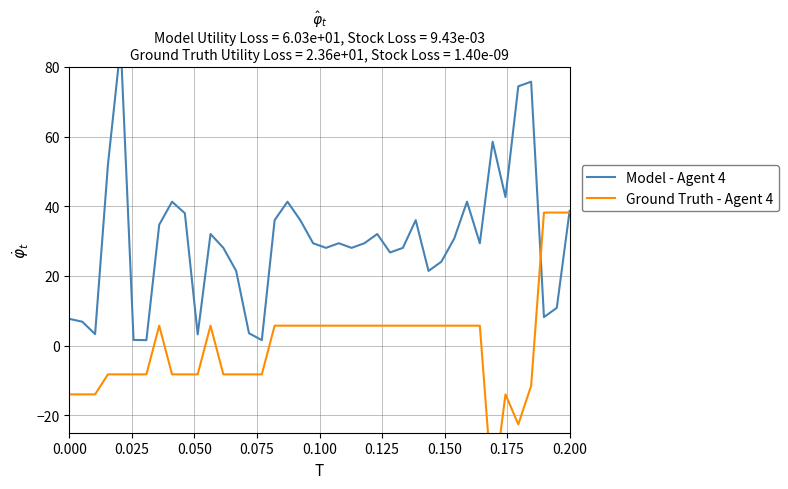

How many values in Ground Truth - Agent 4 are above zero?

22